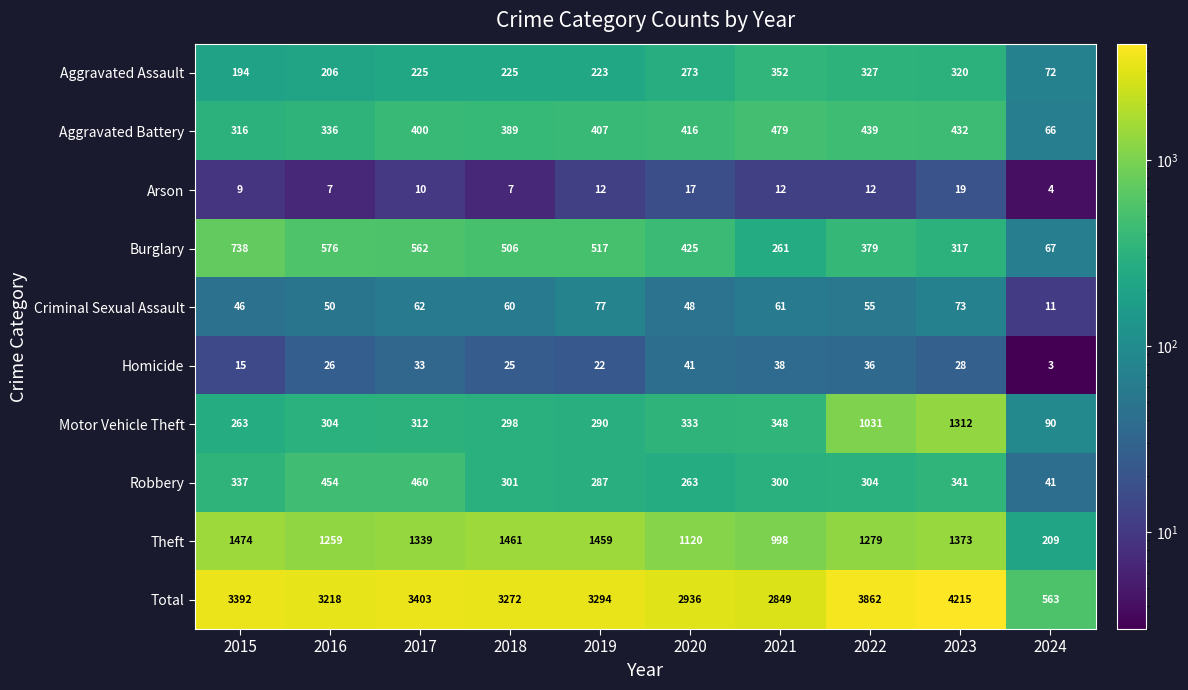

At how many categories does at least one series exceed 3317?

4